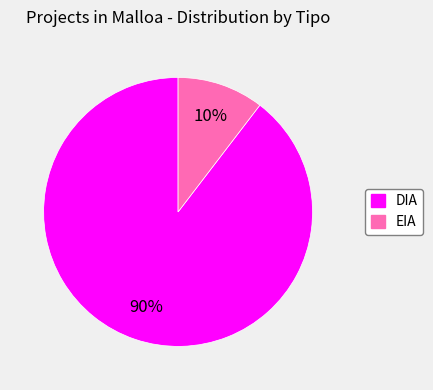

To the nearest percent, what percentage of the pie is DIA?

90%